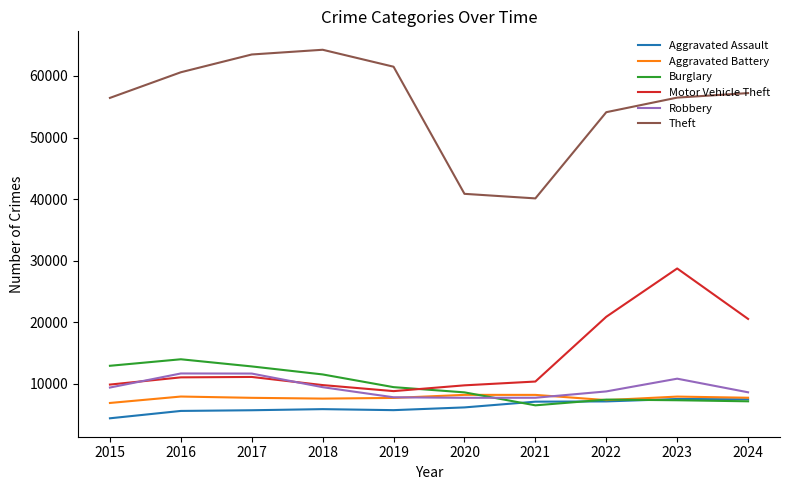

Which series has the largest total across all categories?

Theft